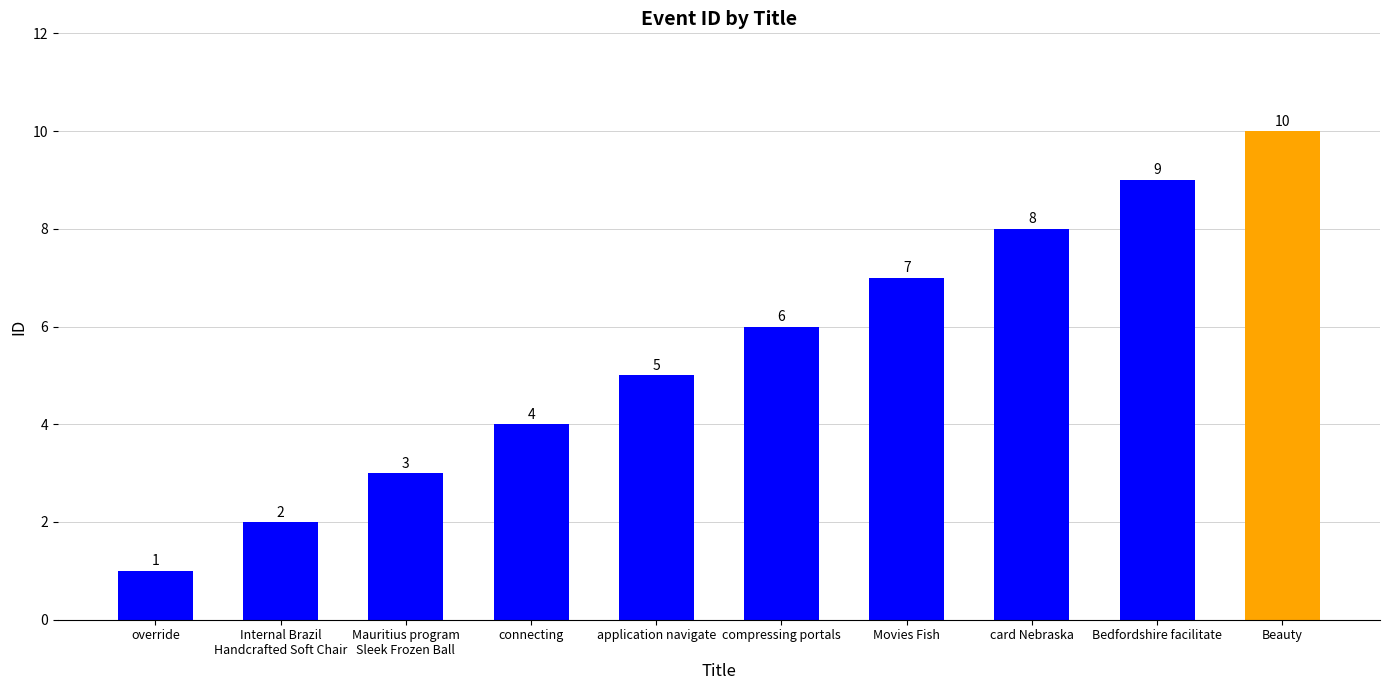

What is the smallest value displayed?

1